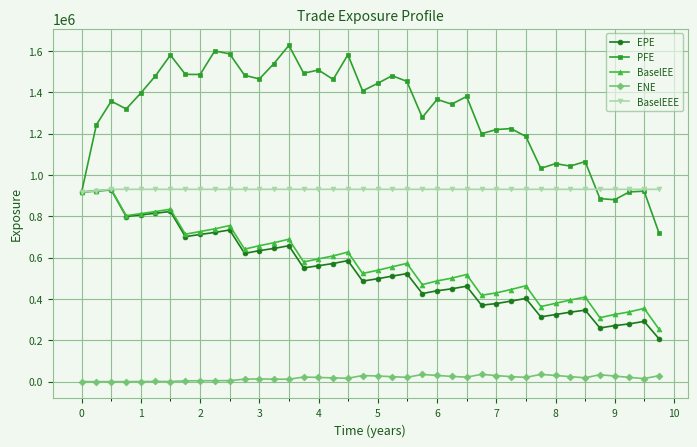

How many lines are shown in the chart?

5